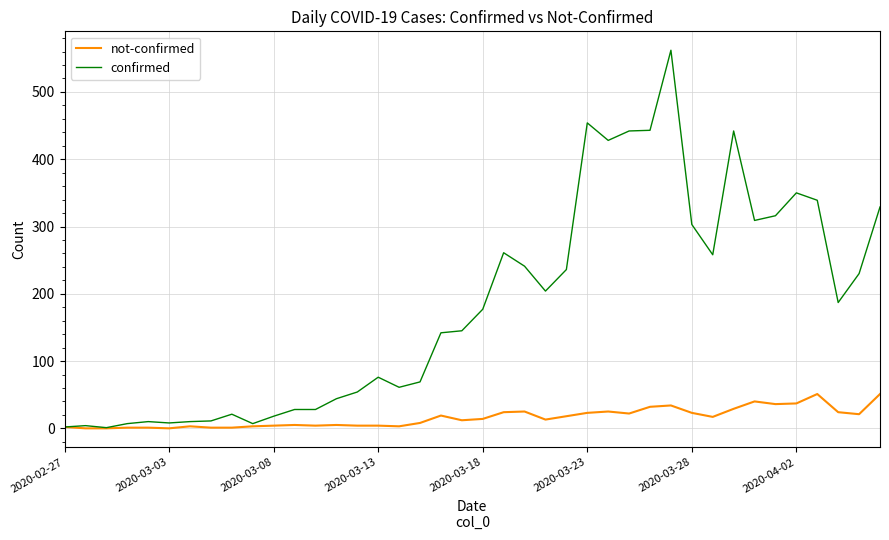

Which series has the largest total across all categories?

confirmed